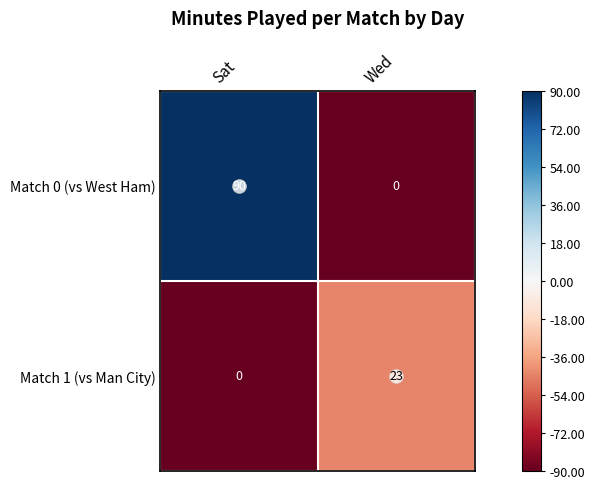

How many values in Match 1 (vs Man City) are above zero?

1